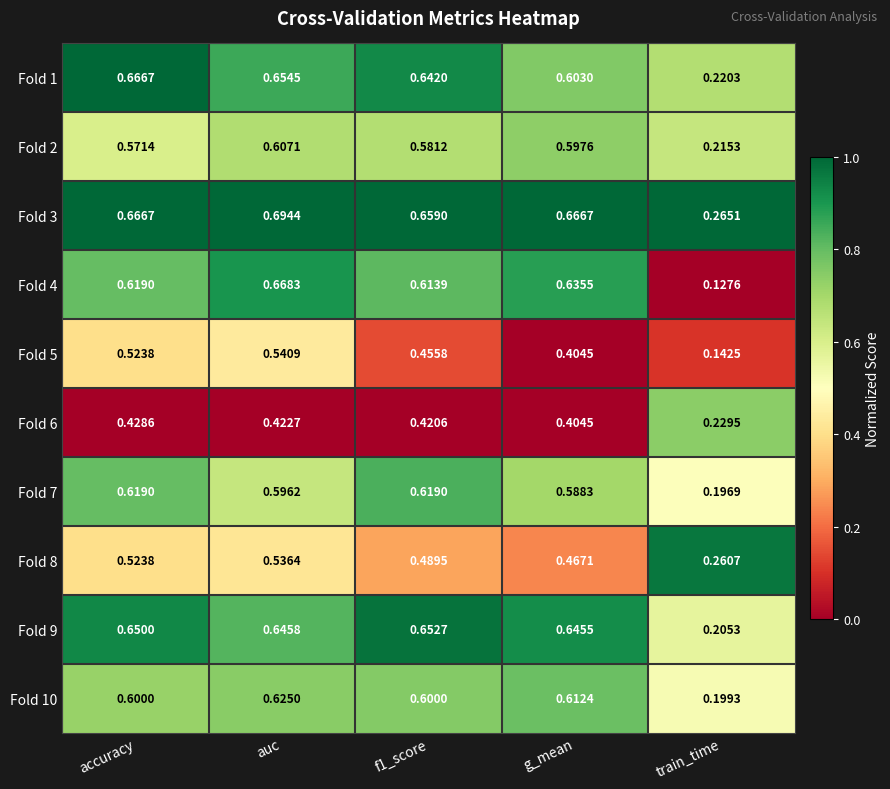

Where is Fold 3 nearest to the value 0?

train_time